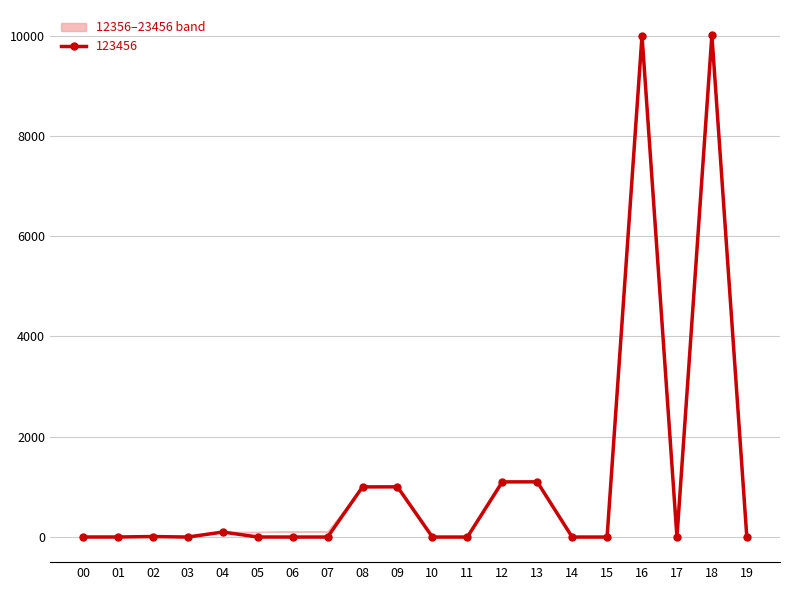

At which category is the sum across all series the highest?

18